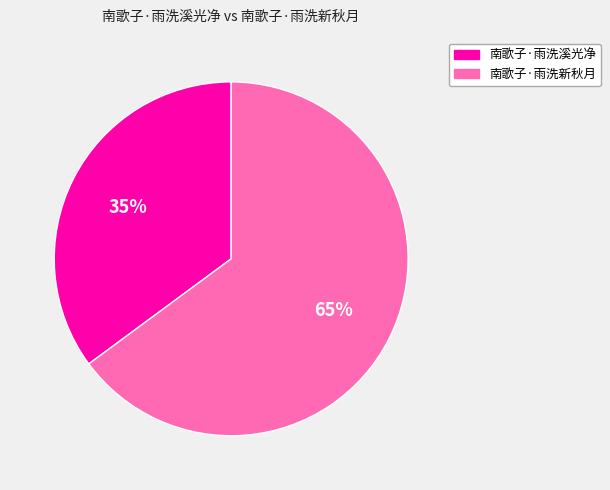

Rank the categories by value from lowest to highest.

南歌子·雨洗溪光净, 南歌子·雨洗新秋月